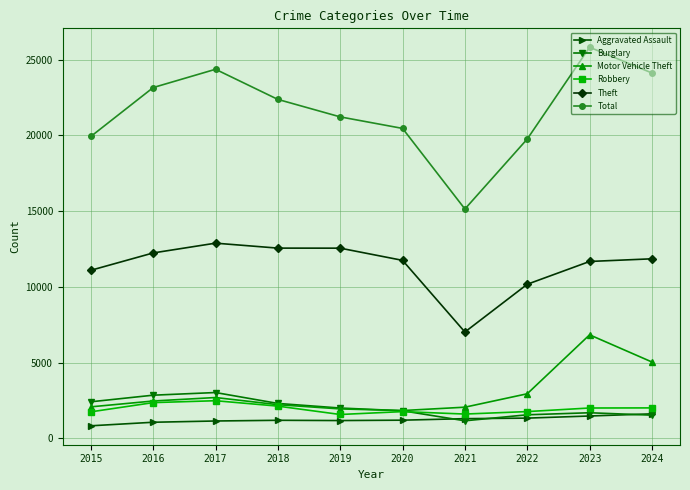

At which label does Motor Vehicle Theft reach its peak?

2023